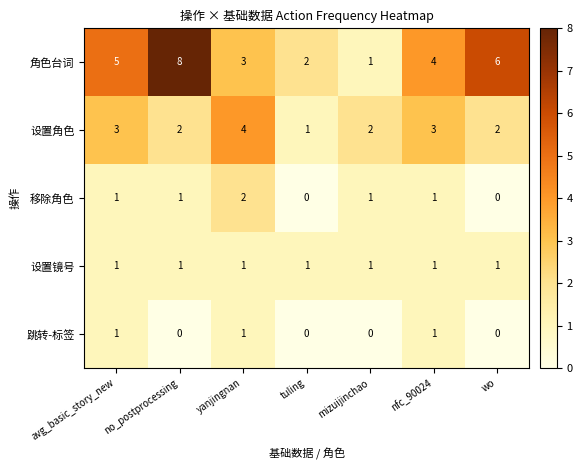

Rank the categories by 角色台词 value from highest to lowest.

no_postprocessing, wo, avg_basic_story_new, nfc_90024, yanjingnan, tuling, mizuijinchao